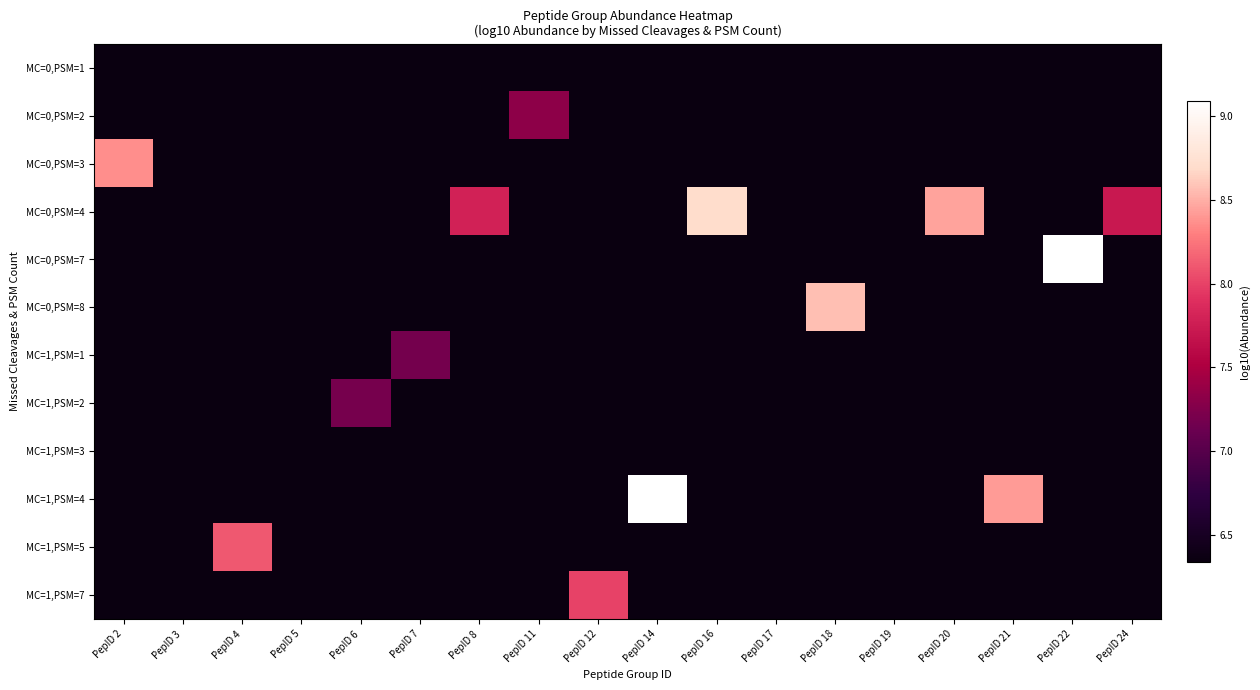

Between PepID 19 and PepID 22, which is larger?

PepID 19